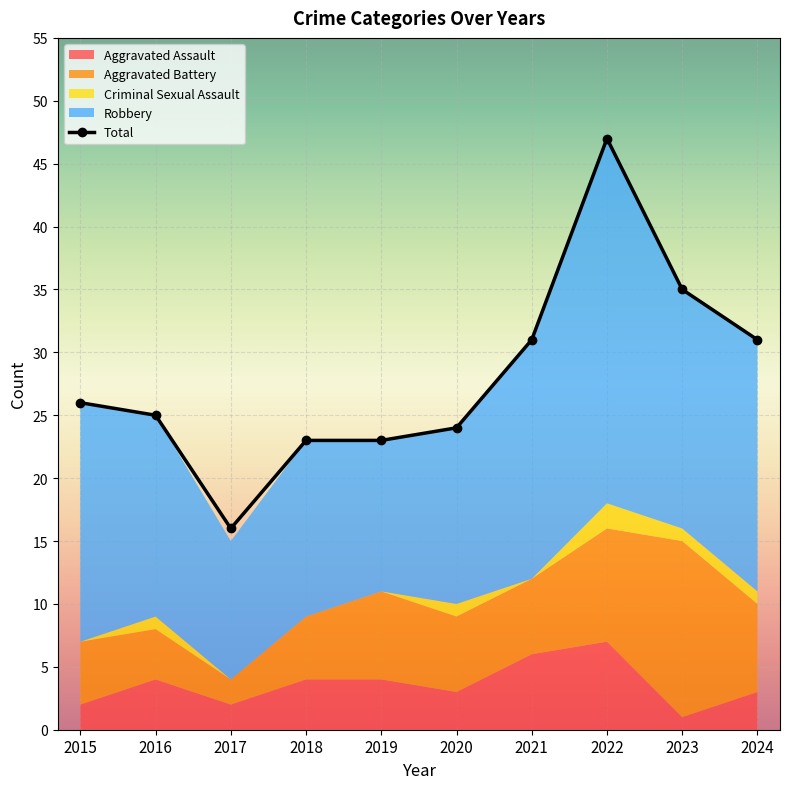

Reading left to right, transcribe all the data shown in this chart.

26	25	16	23	23	24	31	47	35	31